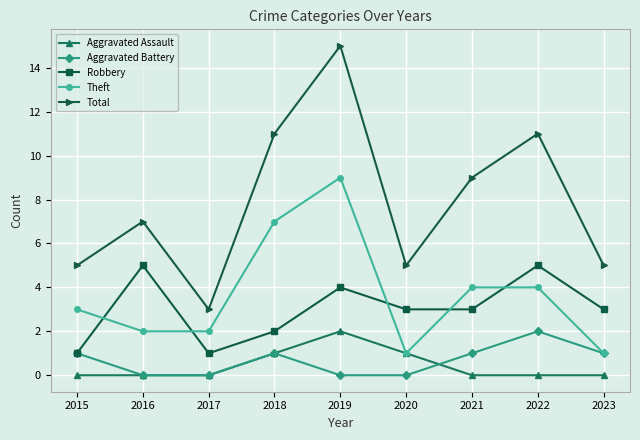

What is the difference between the second highest and minimum values in the Aggravated Battery series?

1